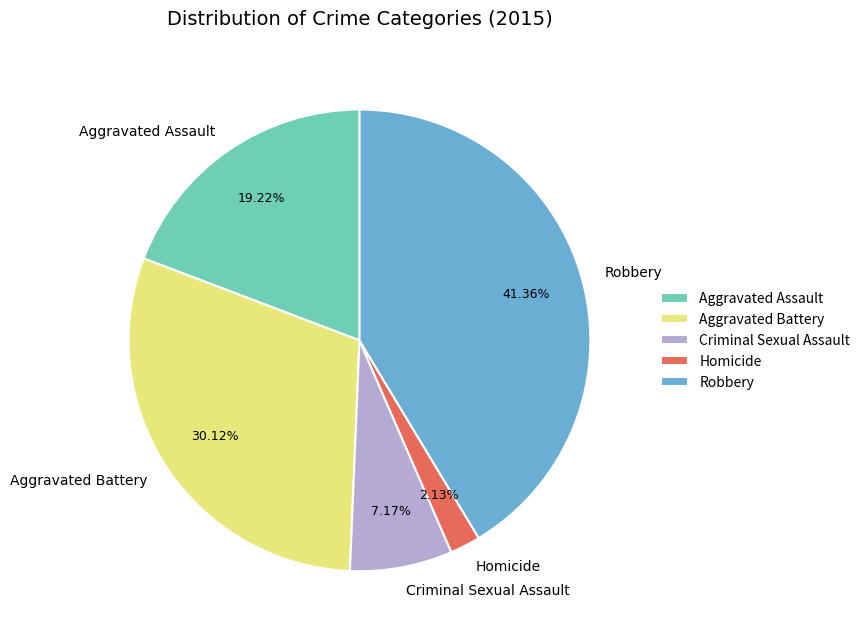

How many segments does this pie chart have?

5